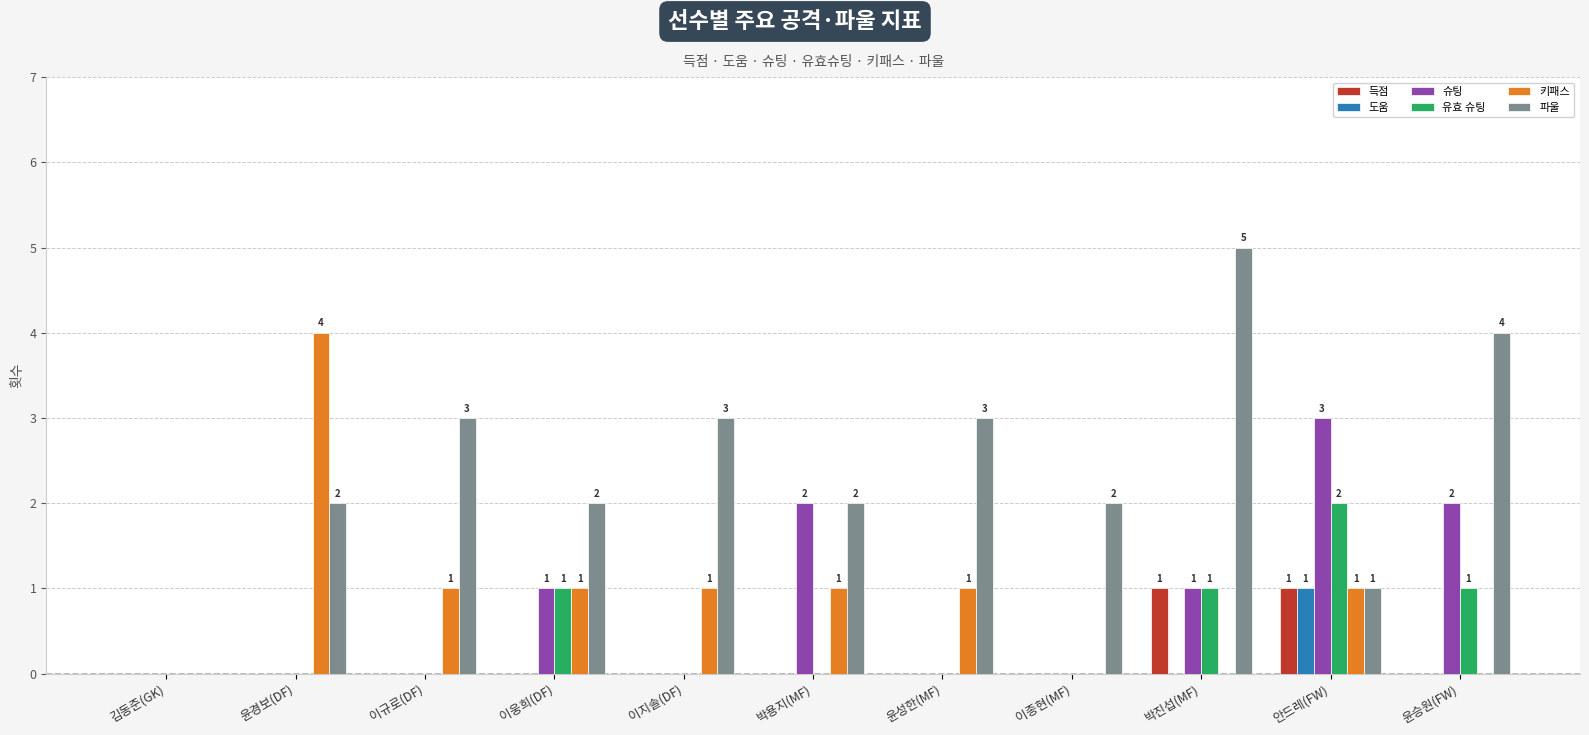

How many 유효 슈팅 values are between 0 and 1?

10